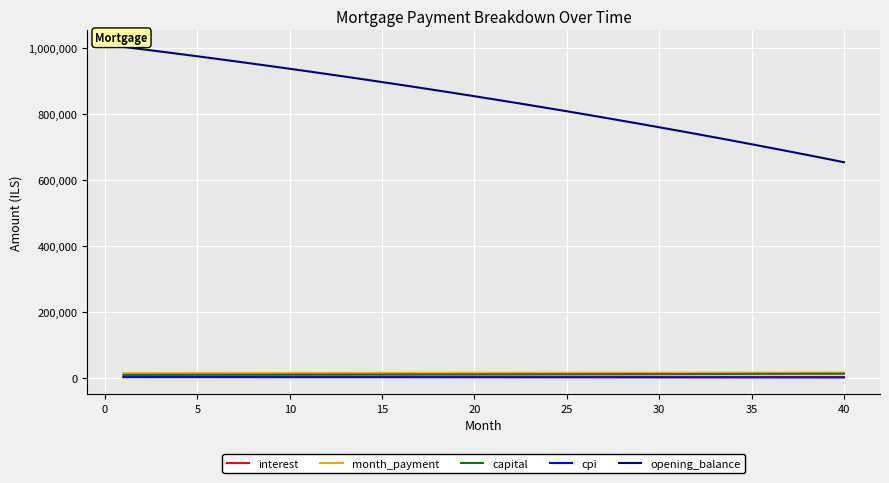

What is the highest value of the cpi series?

2648.1